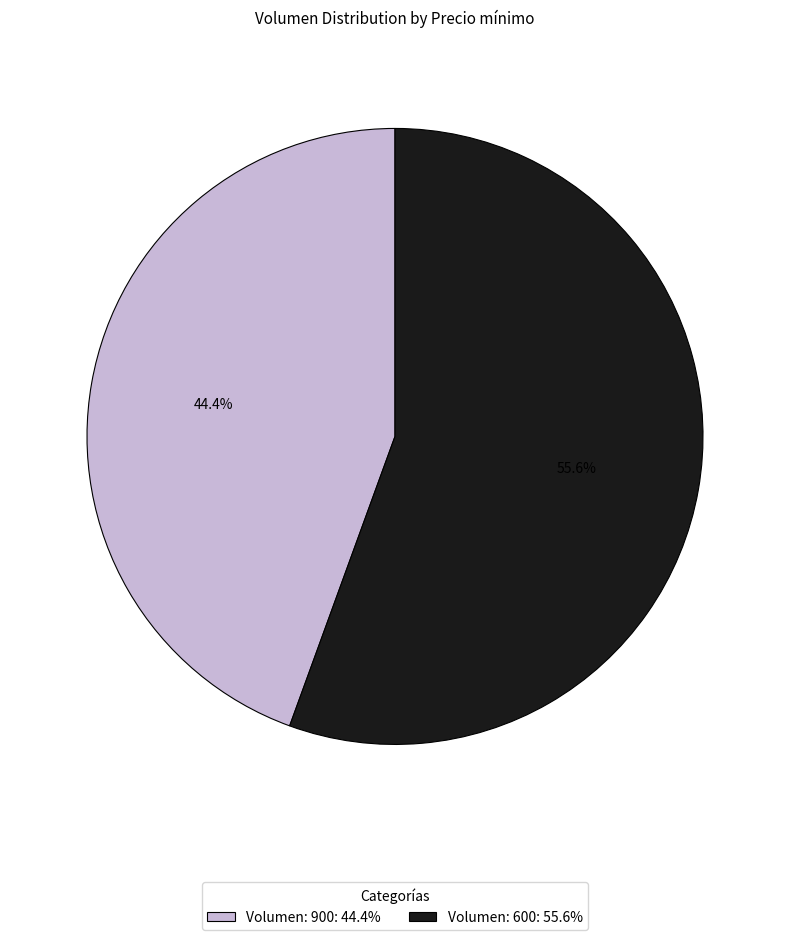

Is Volumen: 600: 55.6% the majority of the pie?

Yes